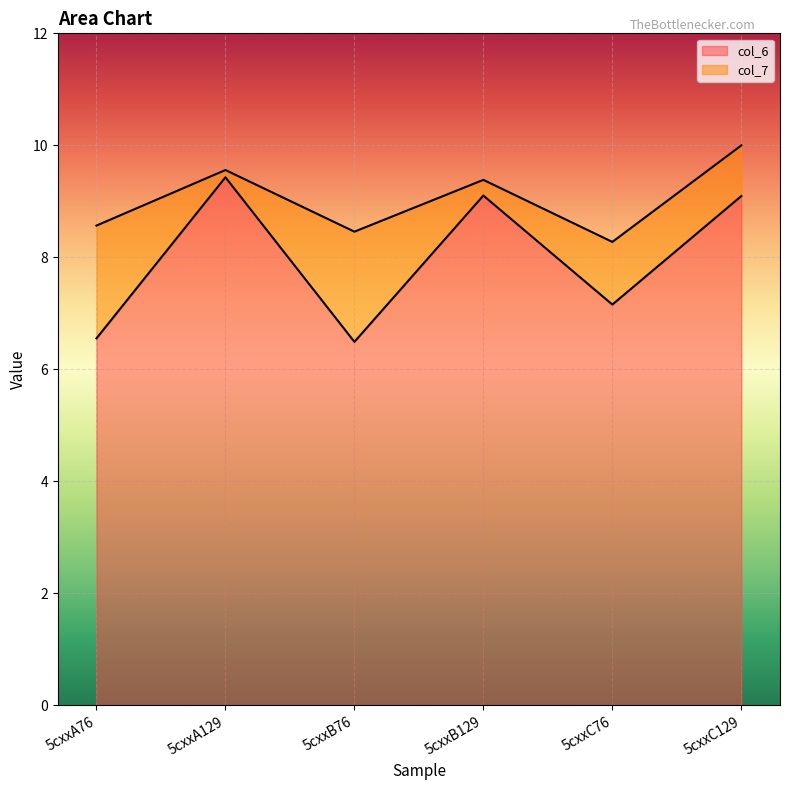

What is the difference between the col_6 values at 5cxxB76 and 5cxxB129?

2.6